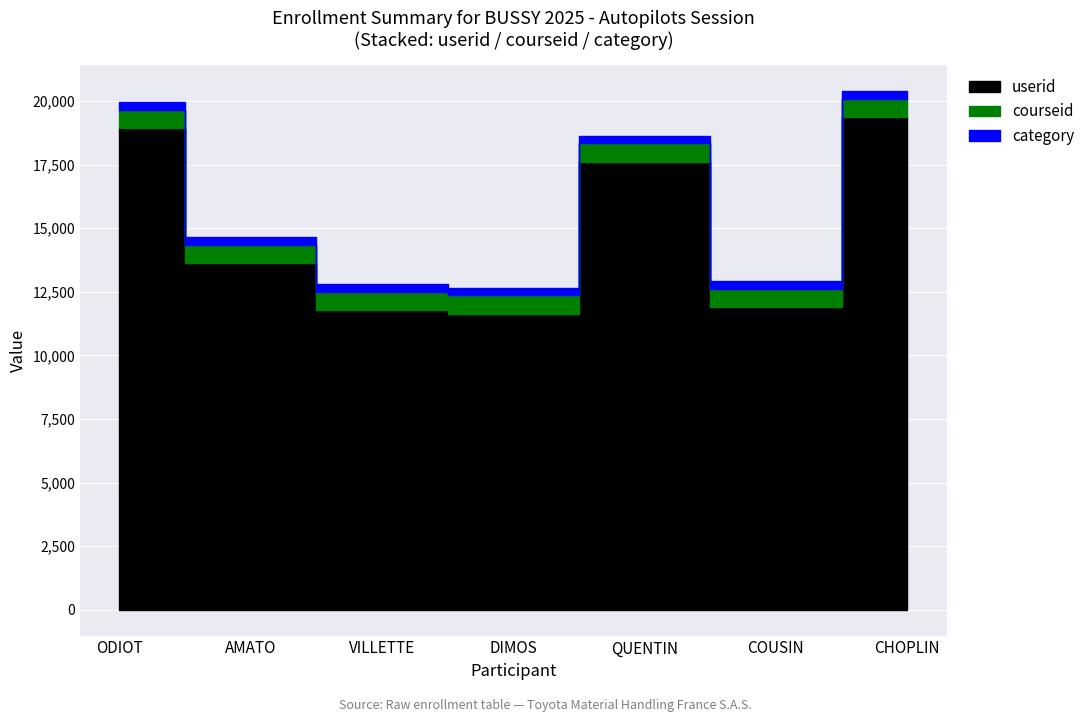

True or false: userid and facetofaceid cross at least once.

False